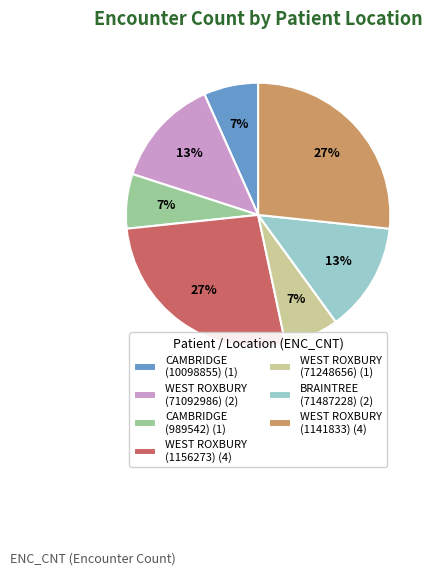

How many slices are in this pie chart?

7